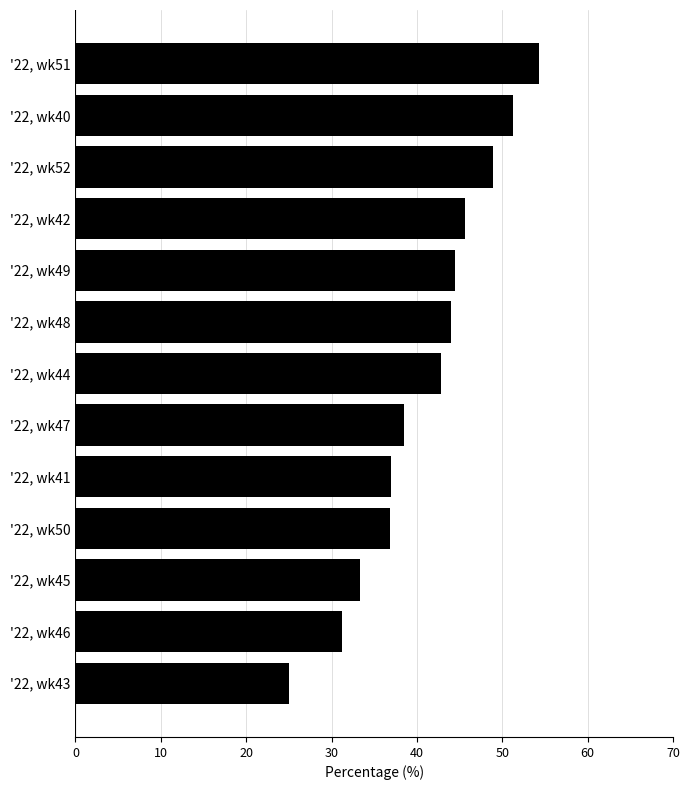

What is the difference between the values at '22, wk51 and '22, wk45?

21.0